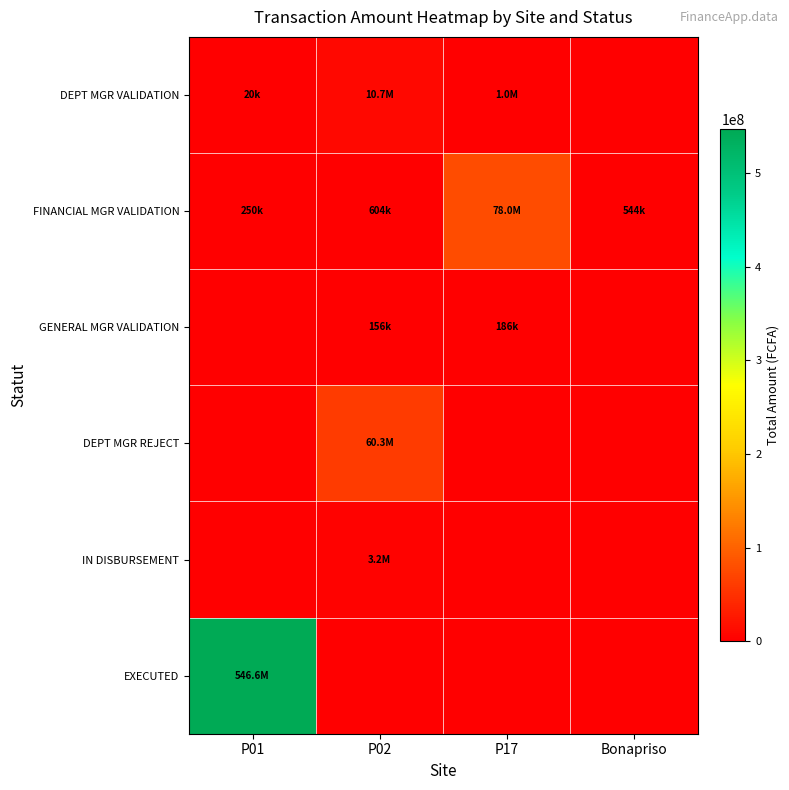

Reading left to right, what are all the values shown in this chart?

DEPT MGR VALIDATION: P01=20000	P02=10673000	P17=1002800	Bonapriso=0
FINANCIAL MGR VALIDATION: P01=250000	P02=604123	P17=78005220	Bonapriso=544077
GENERAL MGR VALIDATION: P01=0	P02=155500	P17=185500	Bonapriso=0
DEPT MGR REJECT: P01=0	P02=60260000	P17=0	Bonapriso=0
IN DISBURSEMENT: P01=0	P02=3200000	P17=0	Bonapriso=0
EXECUTED: P01=546556465	P02=0	P17=0	Bonapriso=0